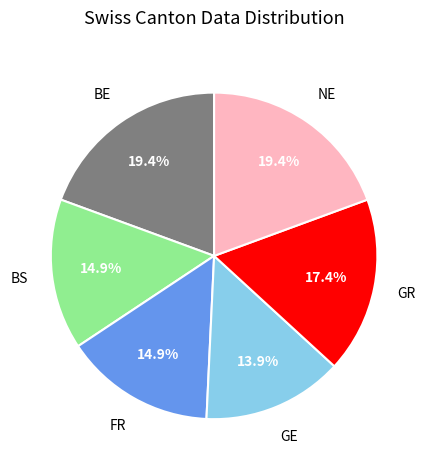

Is there a majority slice in this chart?

No